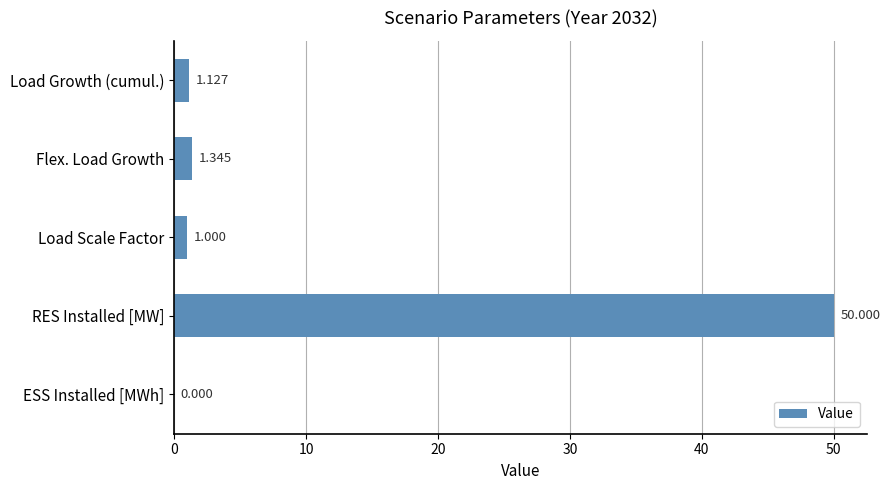

Between Flex. Load Growth and Load Growth (cumul.), which is larger?

Flex. Load Growth